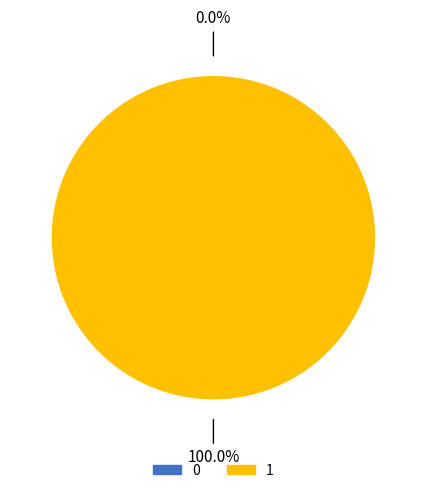

The 1 slice represents 100% of the pie. True or false?

True